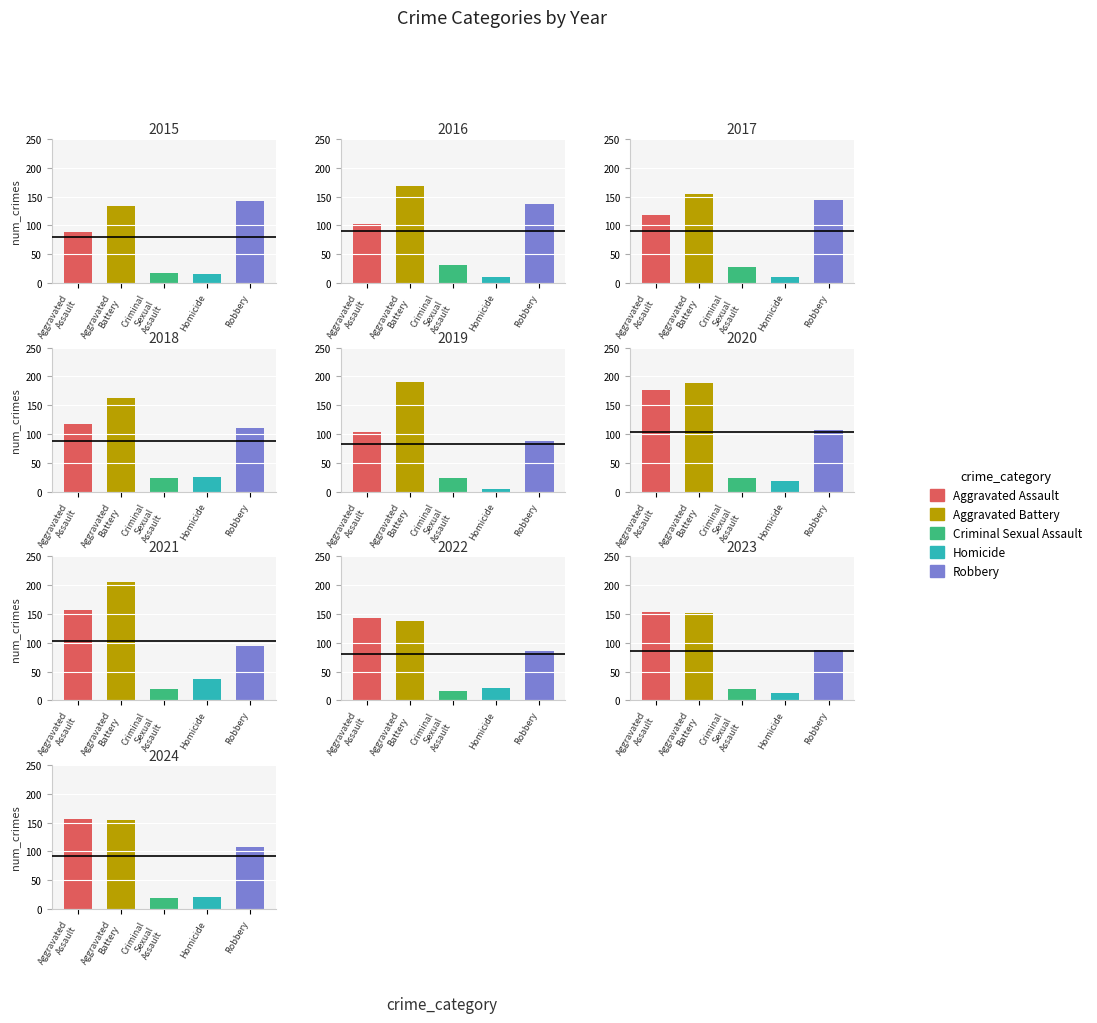

What is the difference between the maximum and minimum values in the Aggravated Battery series?

72